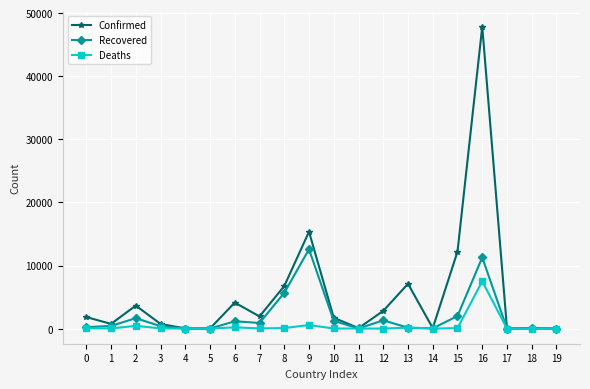

True or false: Deaths has more than 2 interior local peaks.

True